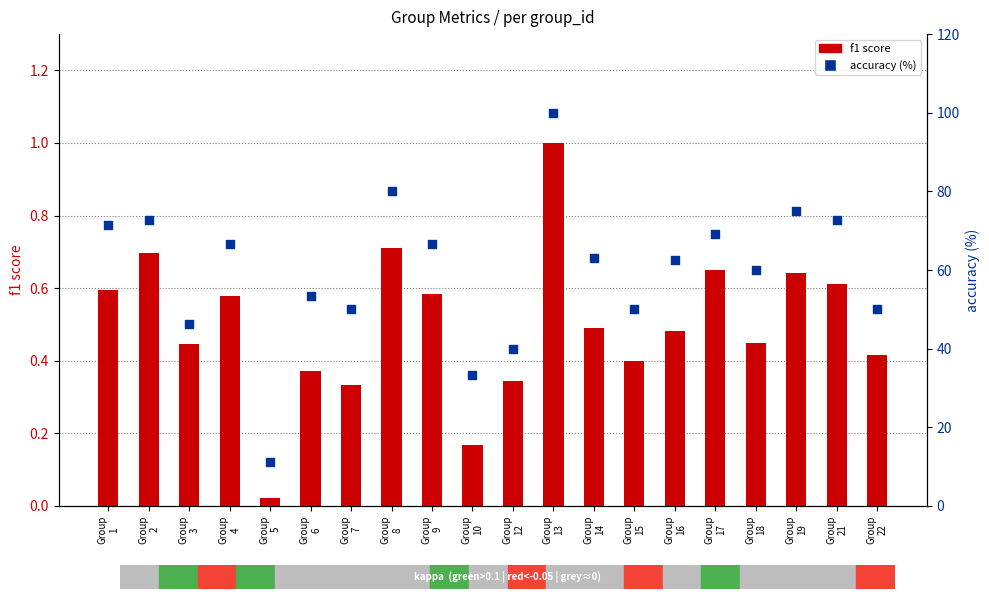

Which series contains the highest Y value?

accuracy (%)